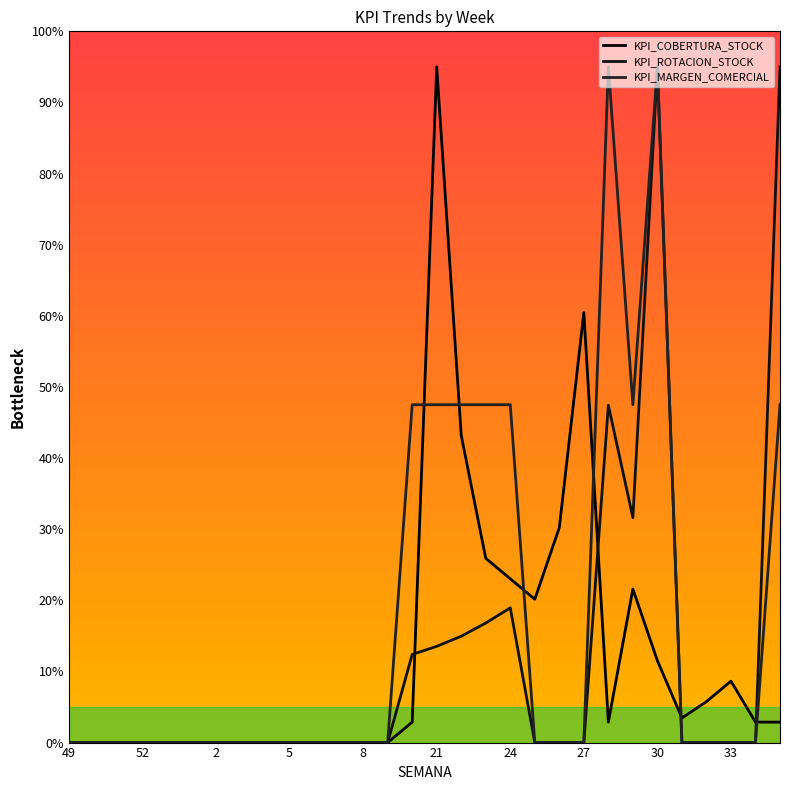

Does the chart display data point markers on the line(s)?

No